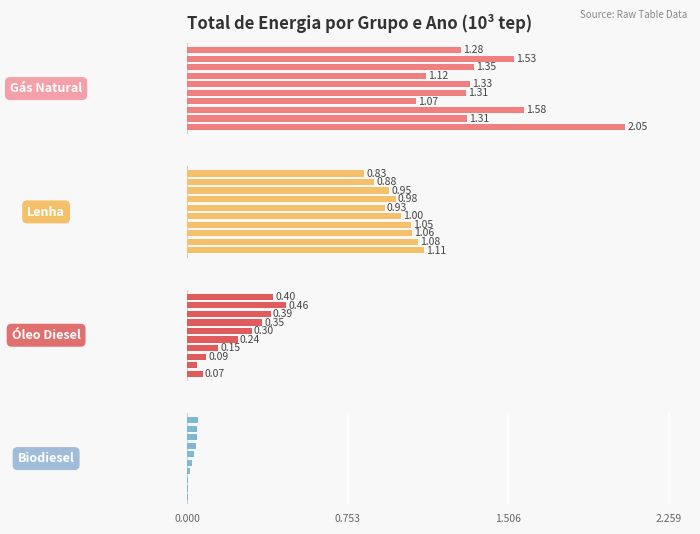

Rank the series by their maximum value, from lowest to highest.

Biodiesel, Óleo Diesel, Lenha, Gás Natural